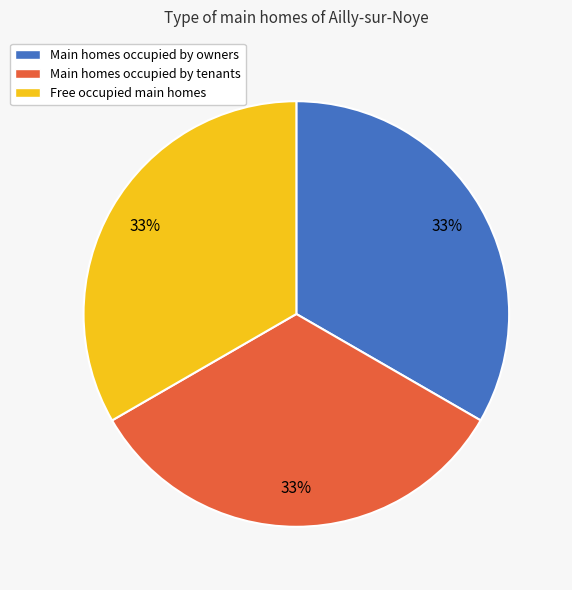

Combined, do Main homes occupied by owners and Free occupied main homes account for over 50%?

Yes